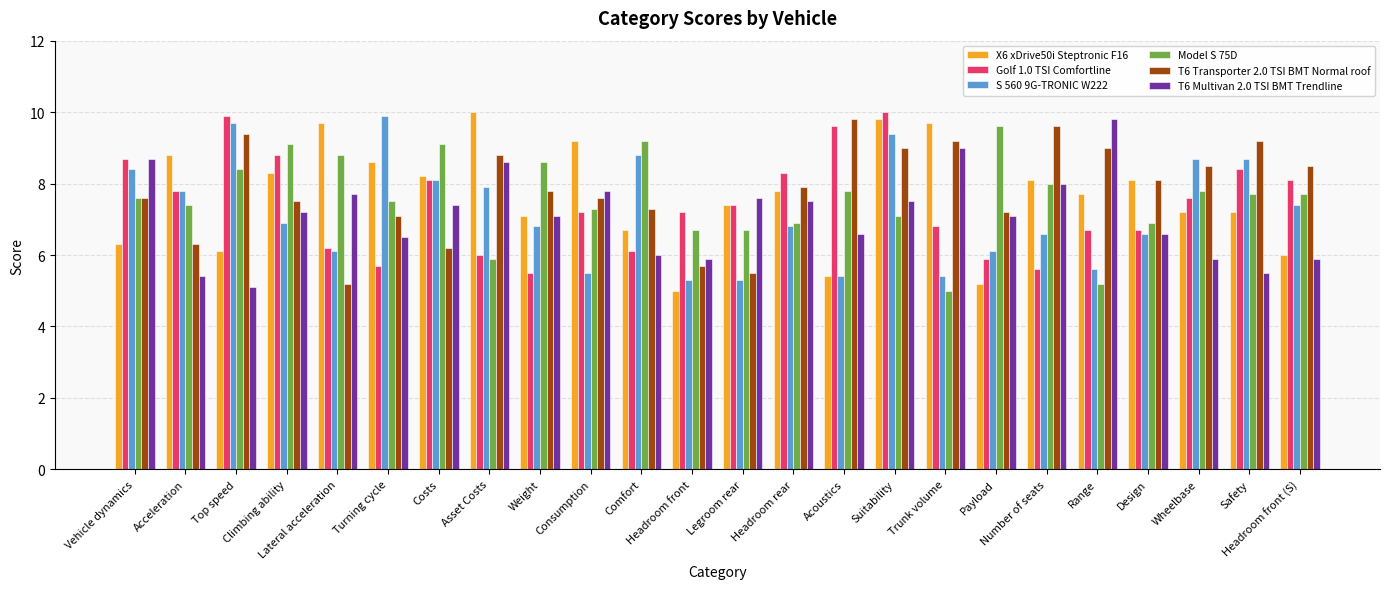

At which label does T6 Transporter 2.0 TSI BMT Normal roof reach its peak?

Acoustics